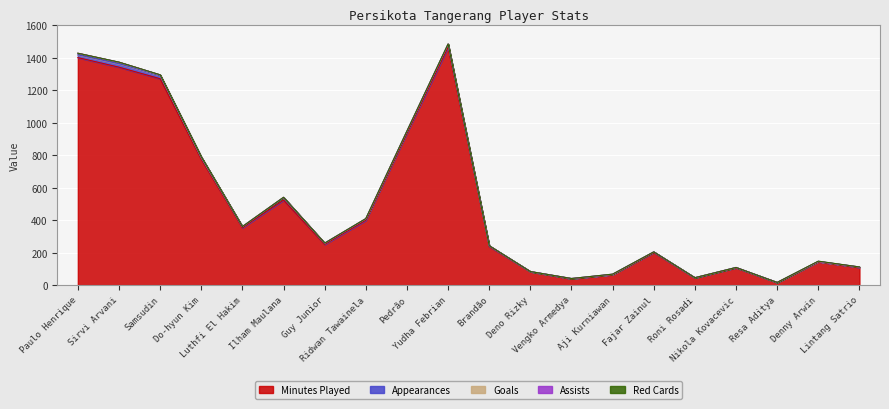

How many positive values does the assists series have?

7